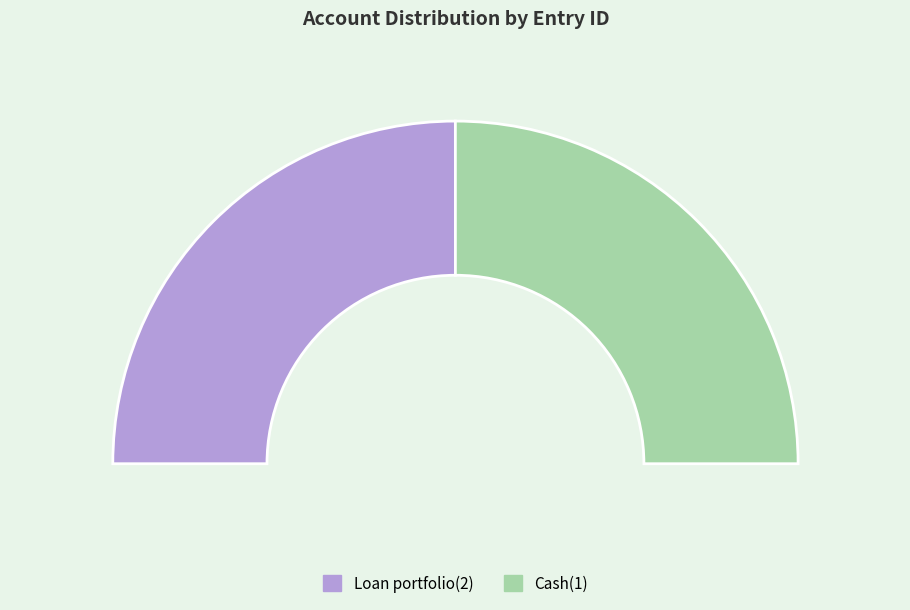

Count the number of slices in the pie.

2